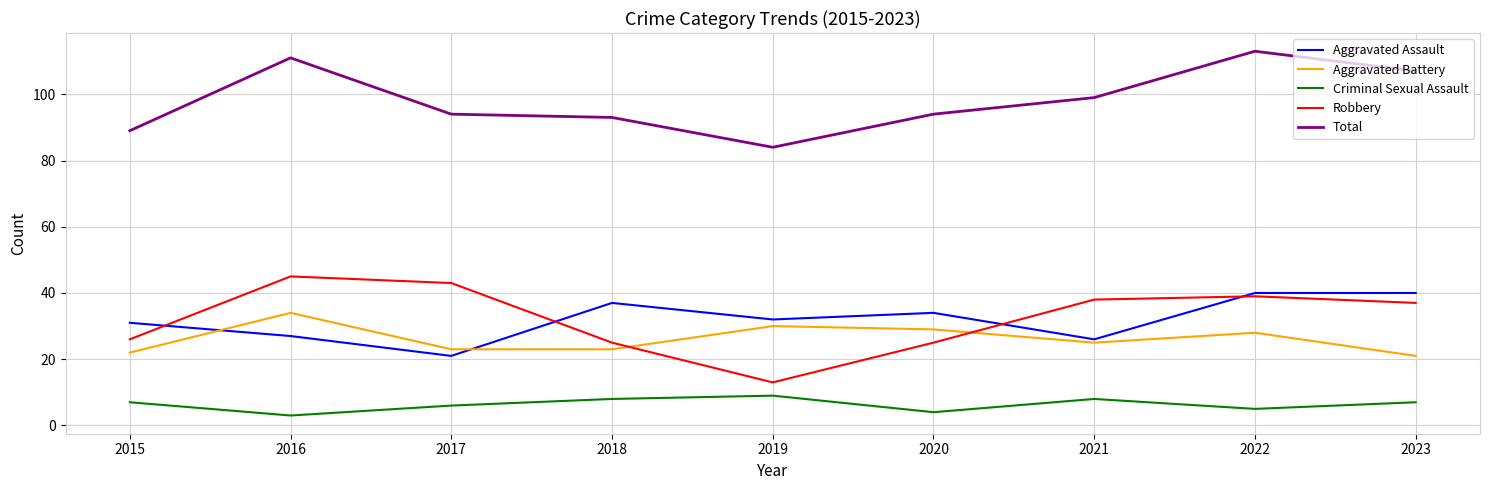

At which category is the sum across all series the highest?

2022